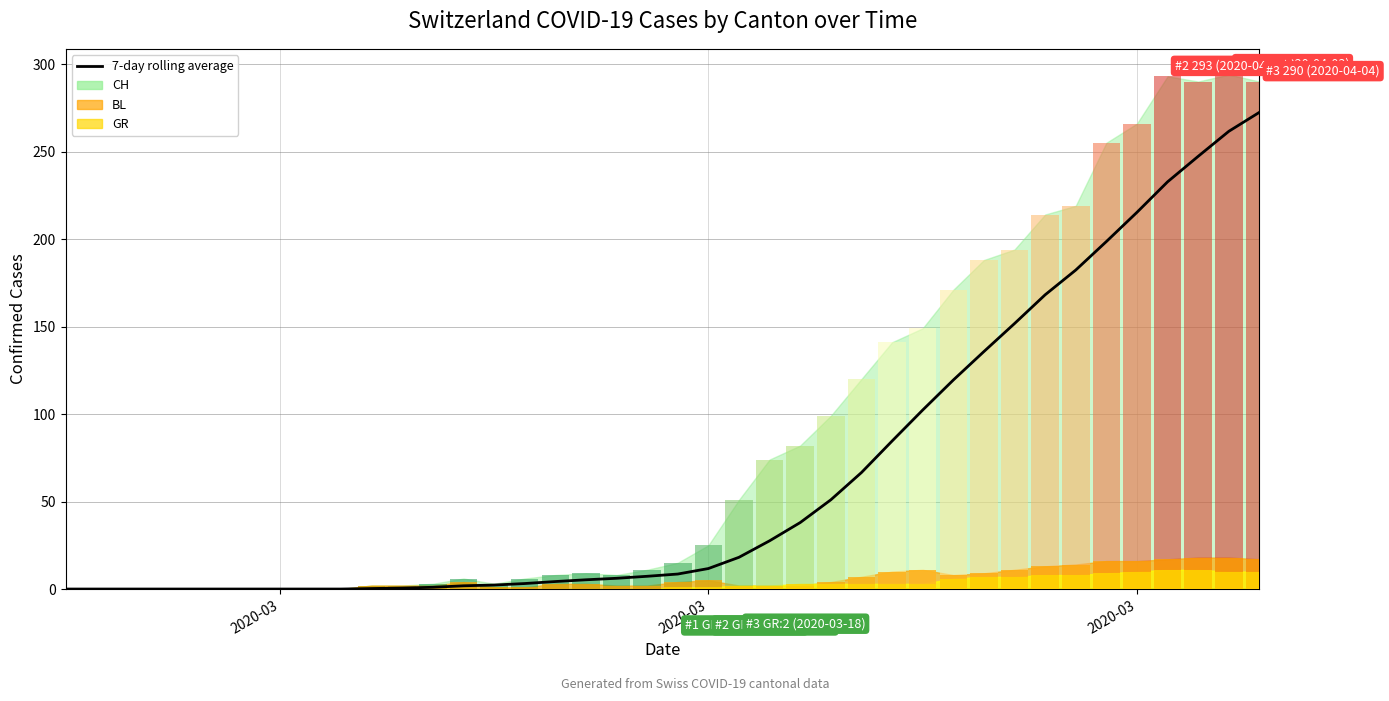

What is the maximum value shown in the chart?

272.4